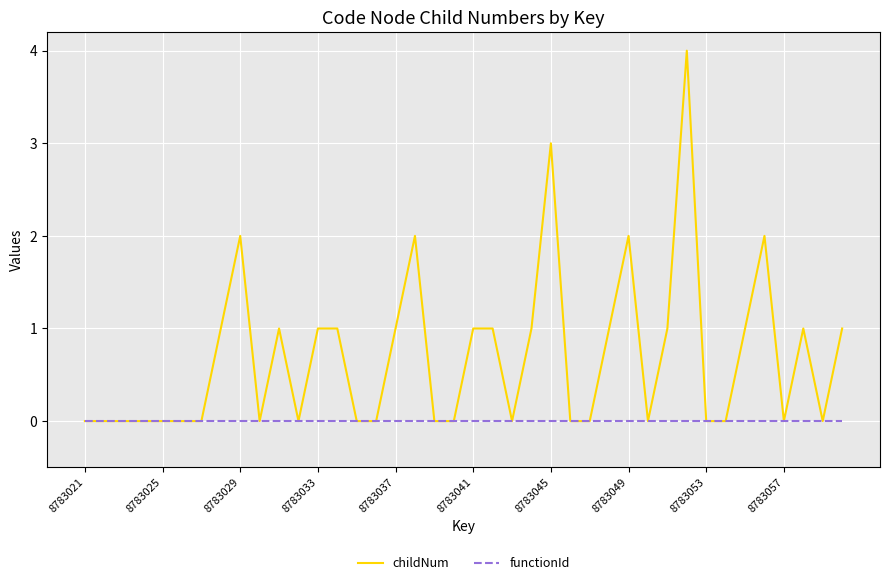

Which series has the largest range (max minus min)?

childNum